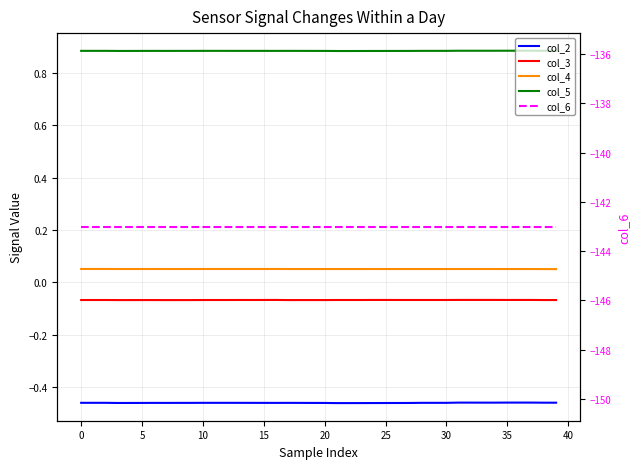

The col_3 series shows -0.1 at 34. True or false?

True